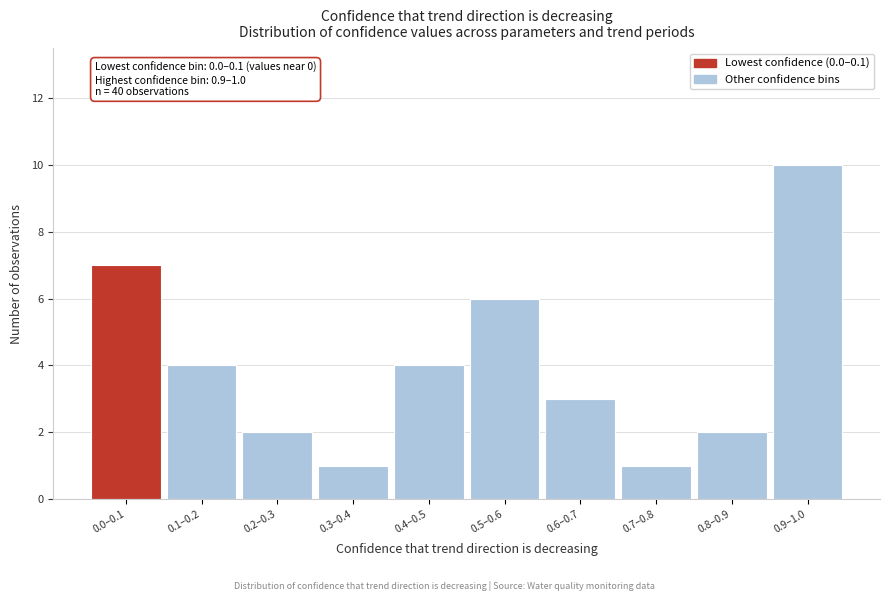

Reading left to right, extract all data points from this chart.

7	4	2	1	4	6	3	1	2	10